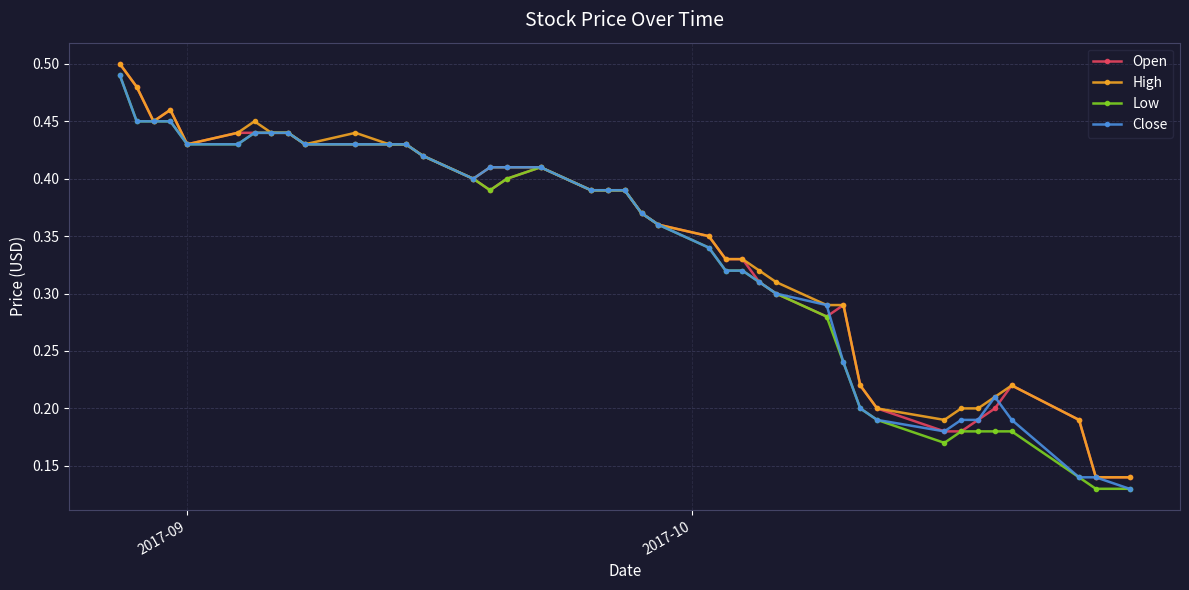

True or false: Close has more than 0 interior local peaks.

True